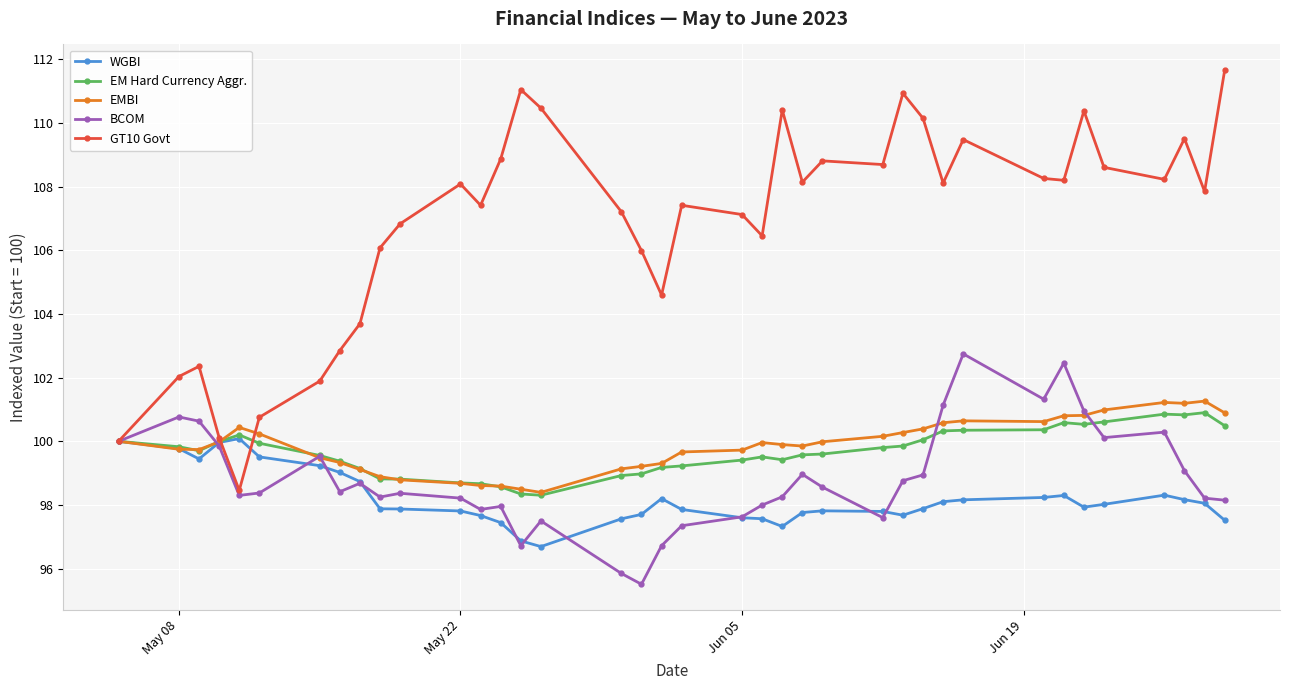

Does the chart display data point markers on the line(s)?

Yes